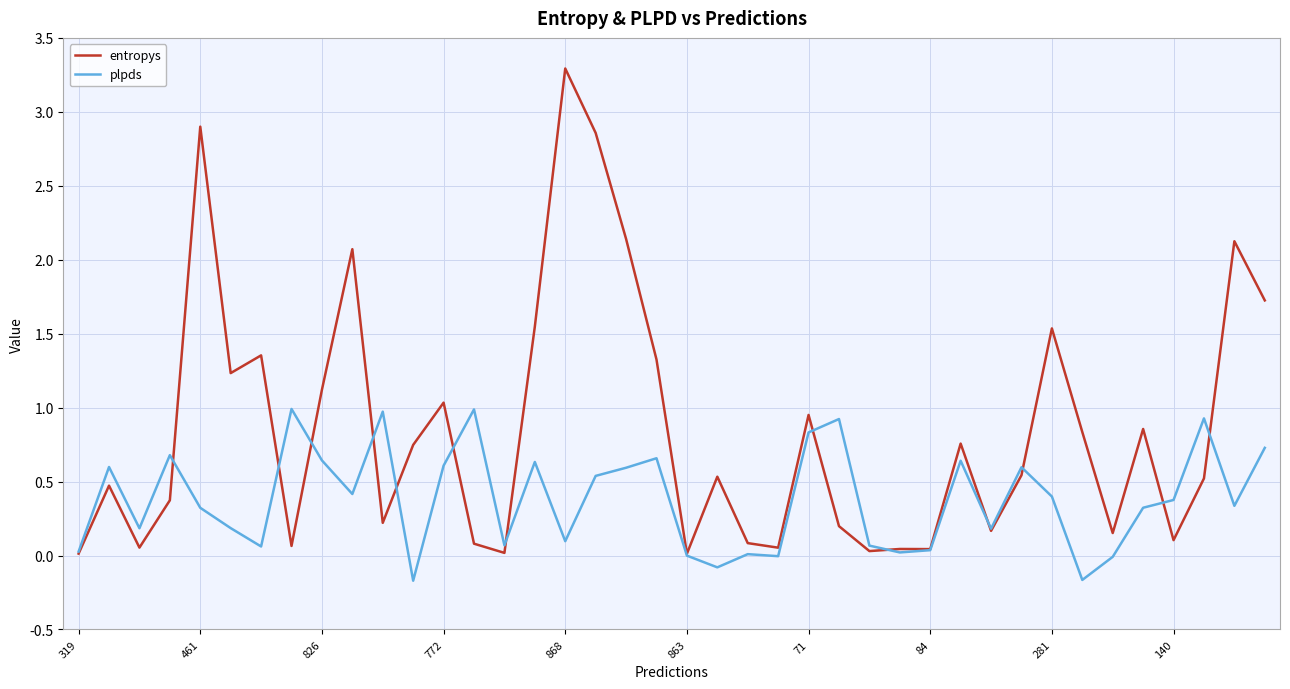

How many series are shown in this chart?

2